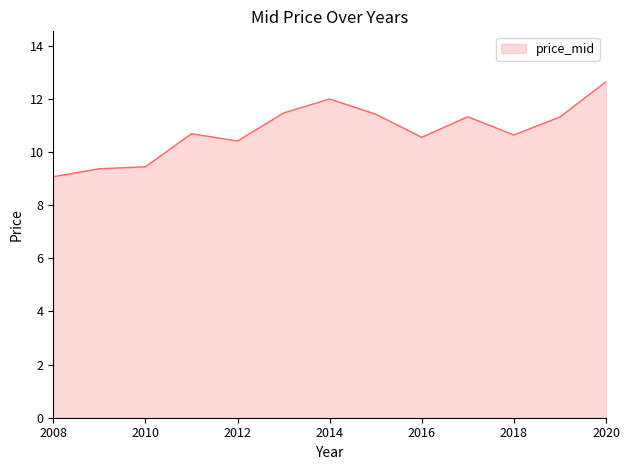

What is the difference between the maximum and minimum values?

3.6